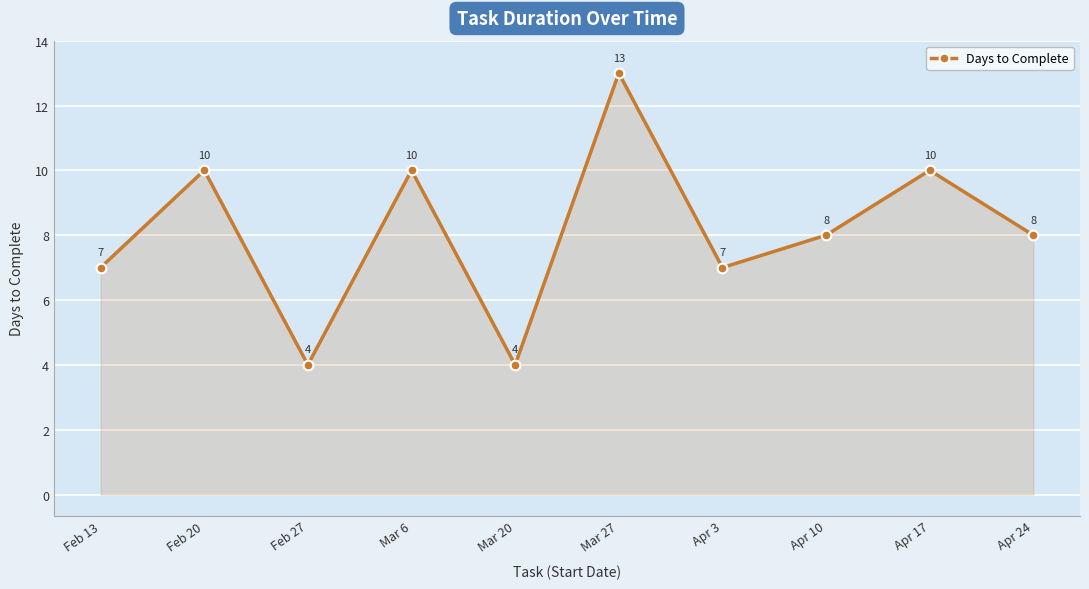

What is the sum of the values at Mar 6 and Feb 20?

20